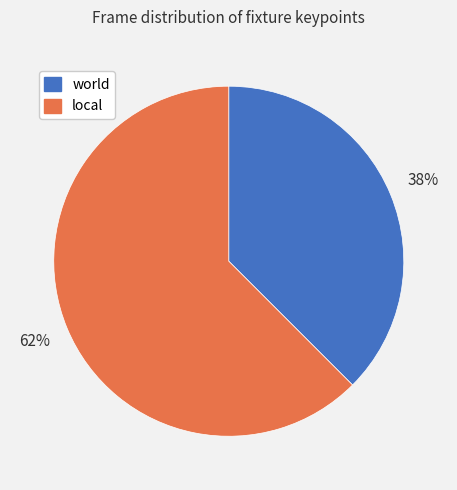

Which slice is the smallest?

world